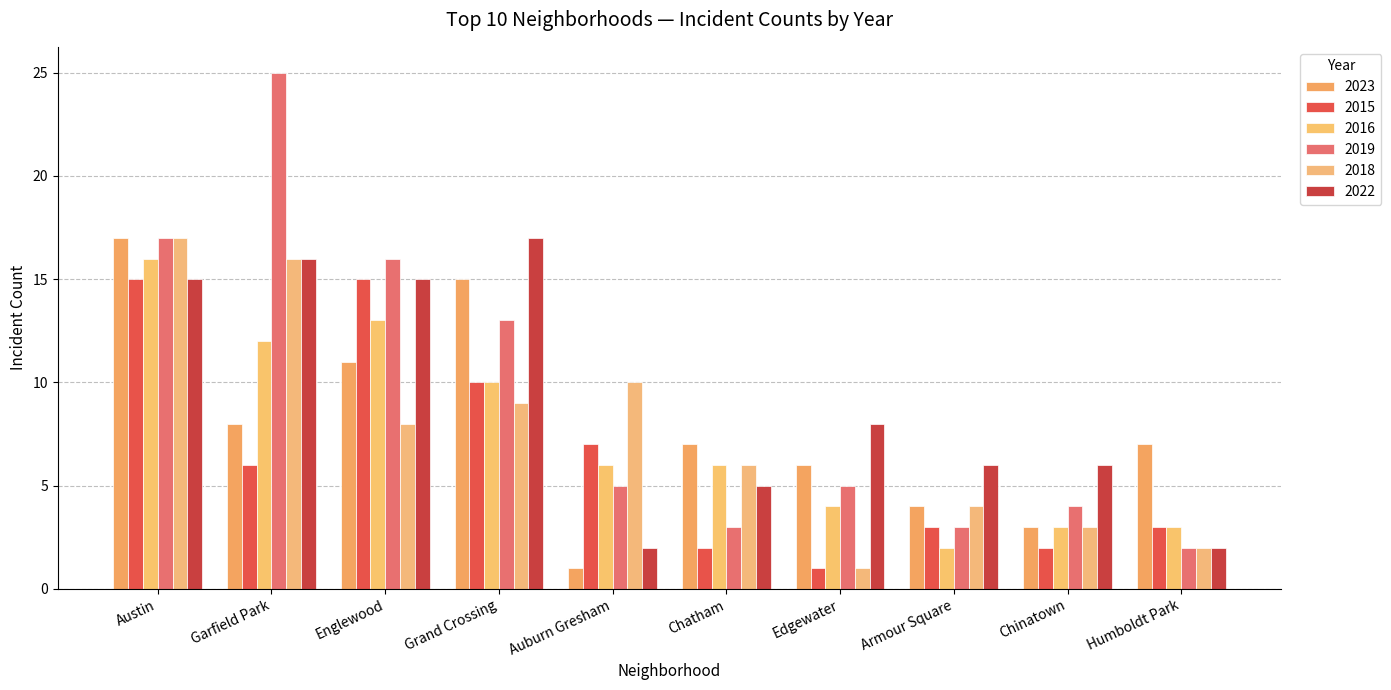

At which category is the sum across all series the highest?

Austin